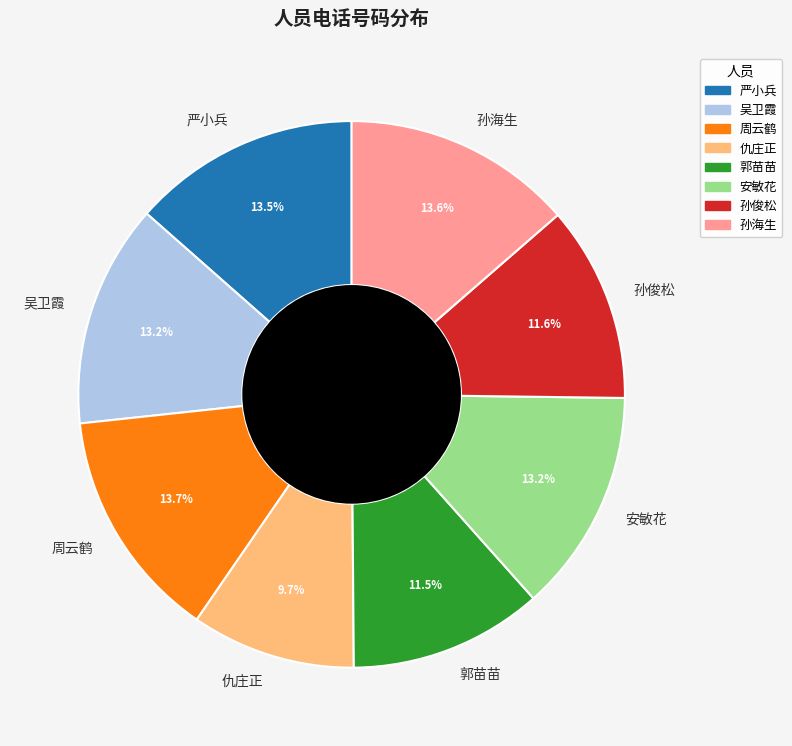

How much of the chart is everything except 吴卫霞?

86.8%